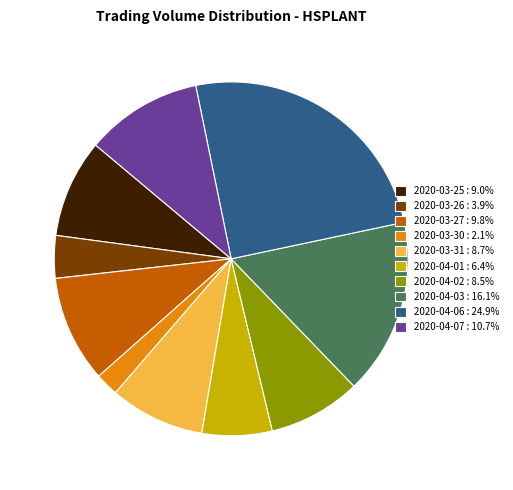

Is the sum of 2020-03-30 : 2.1% and 2020-03-27 : 9.8% greater than half?

No